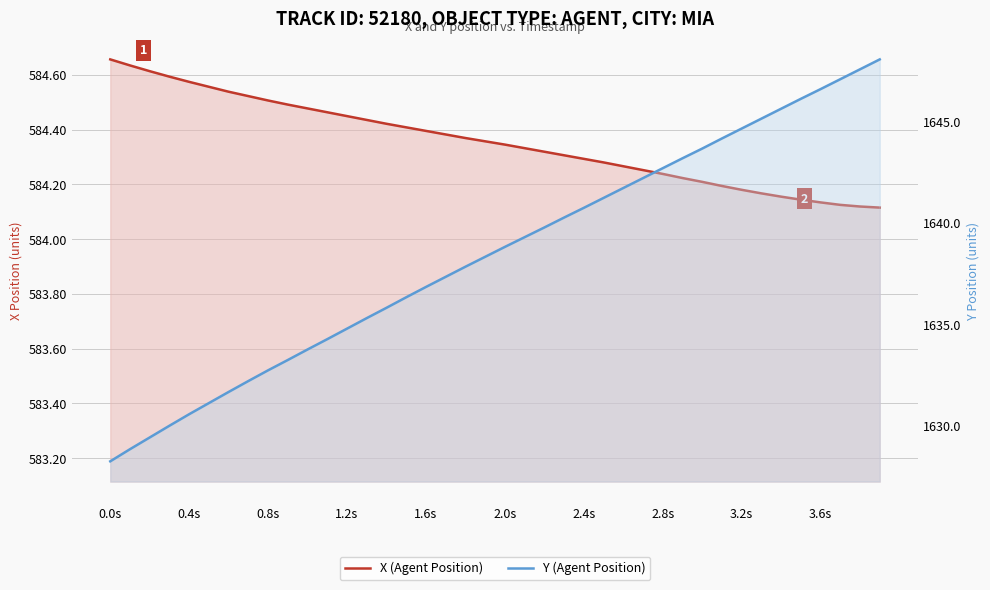

What is the total value across all series at 2.4s?

2225.0